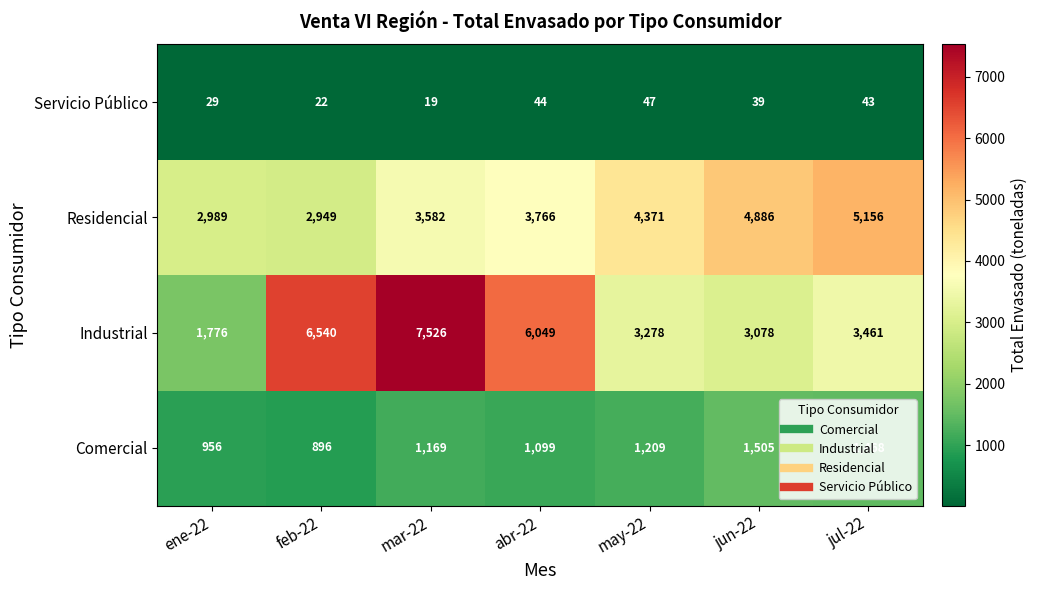

What is the sum of the Residencial values at may-22 and feb-22?

7320